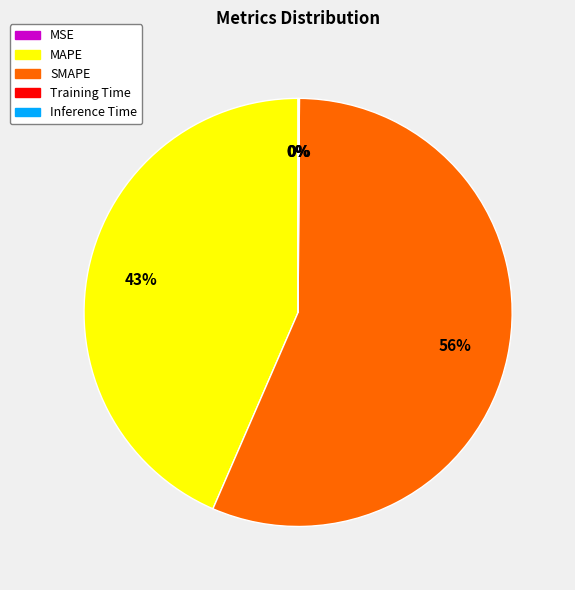

What percentage is the MAPE slice, to the nearest percent?

43%